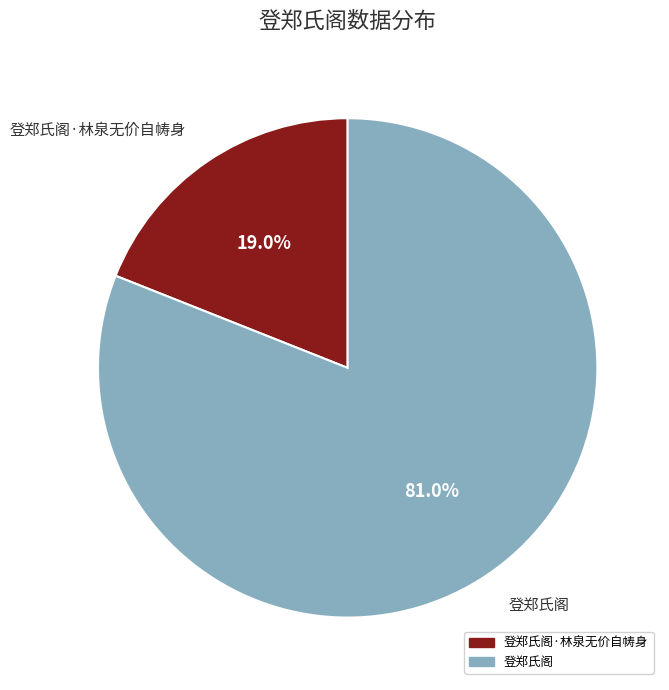

How many slices are in this pie chart?

2